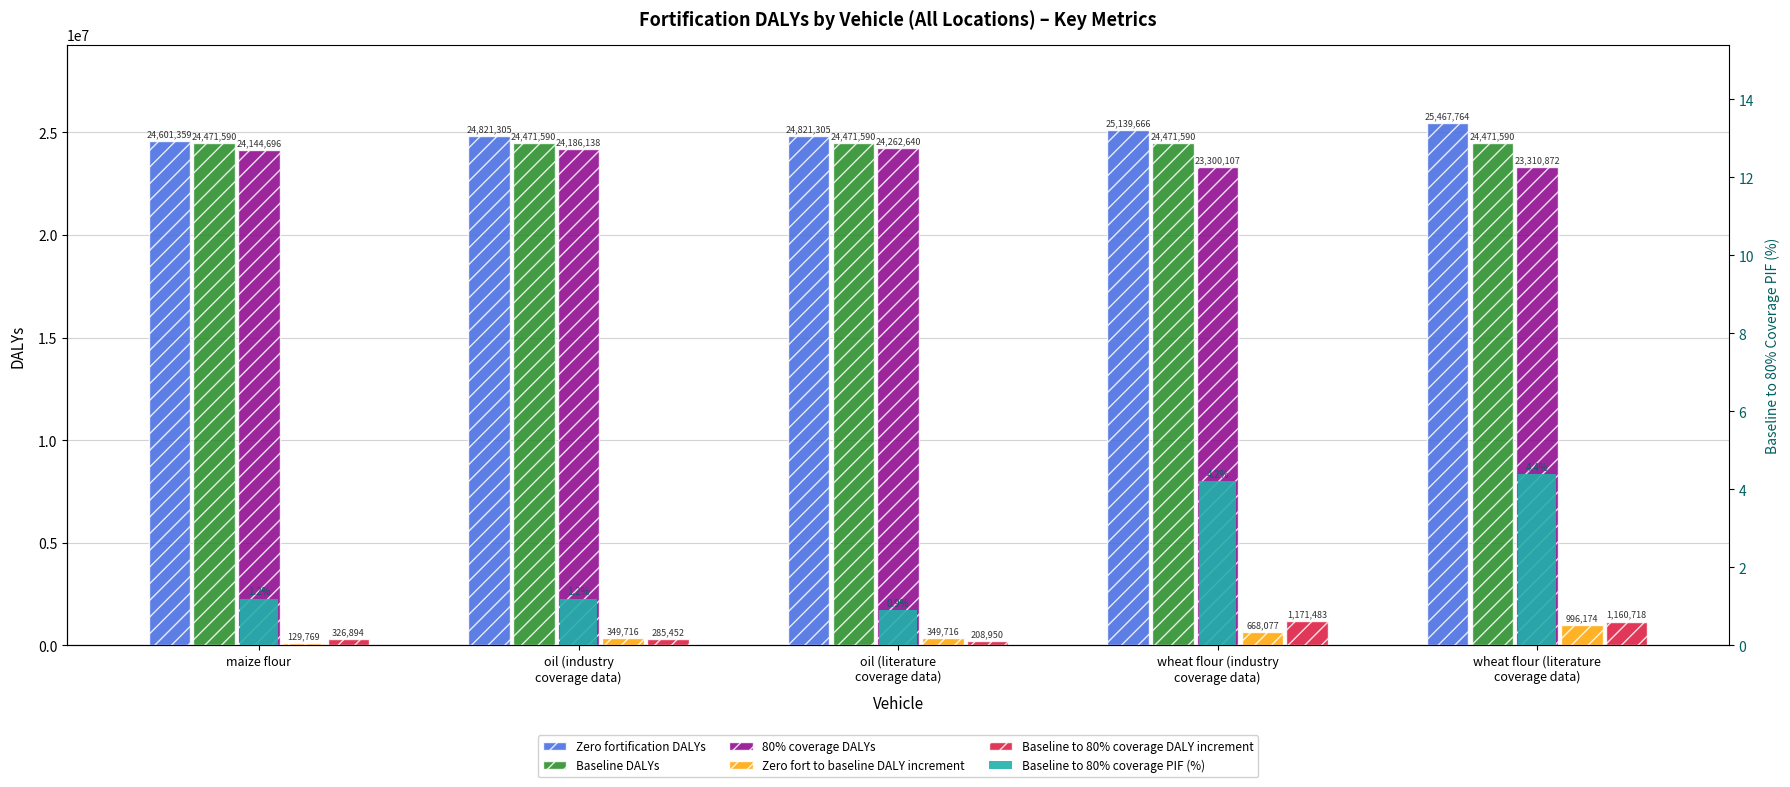

Between oil (literature
coverage data) and wheat flour (industry
coverage data), which series saw the biggest shift?

80% coverage DALYs